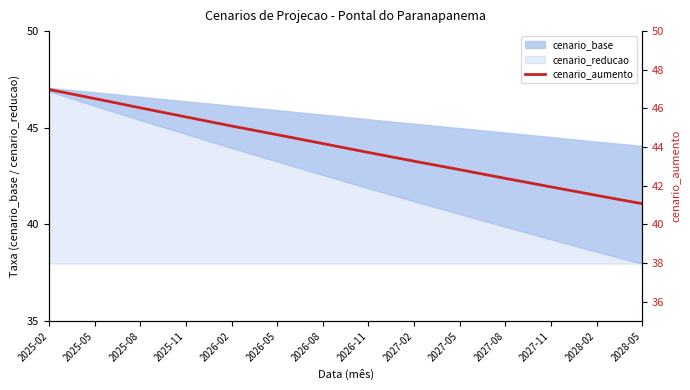

Rank the categories by value from highest to lowest.

2025-02, 2025-05, 2025-08, 2025-11, 2026-02, 2026-05, 2026-08, 2026-11, 2027-02, 2027-05, 2027-08, 2027-11, 2028-02, 2028-05